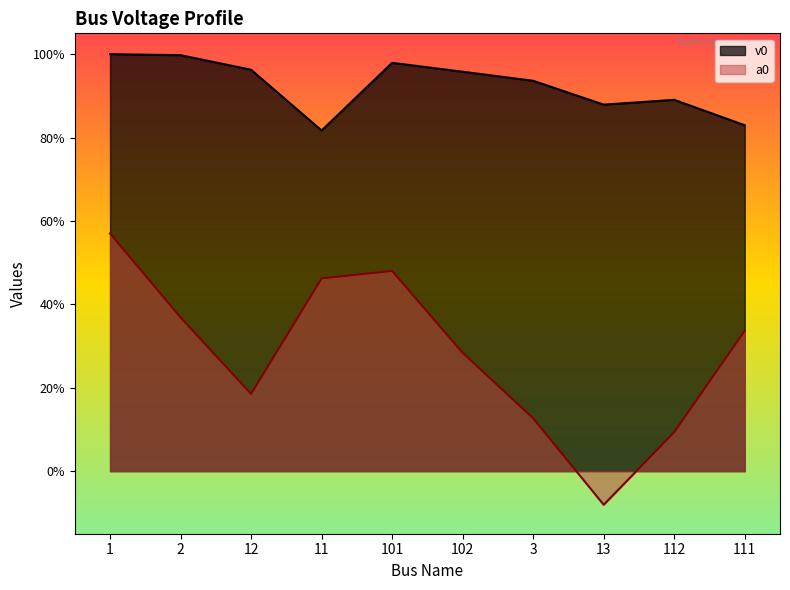

Which category has the lowest value in the v0 series?

11